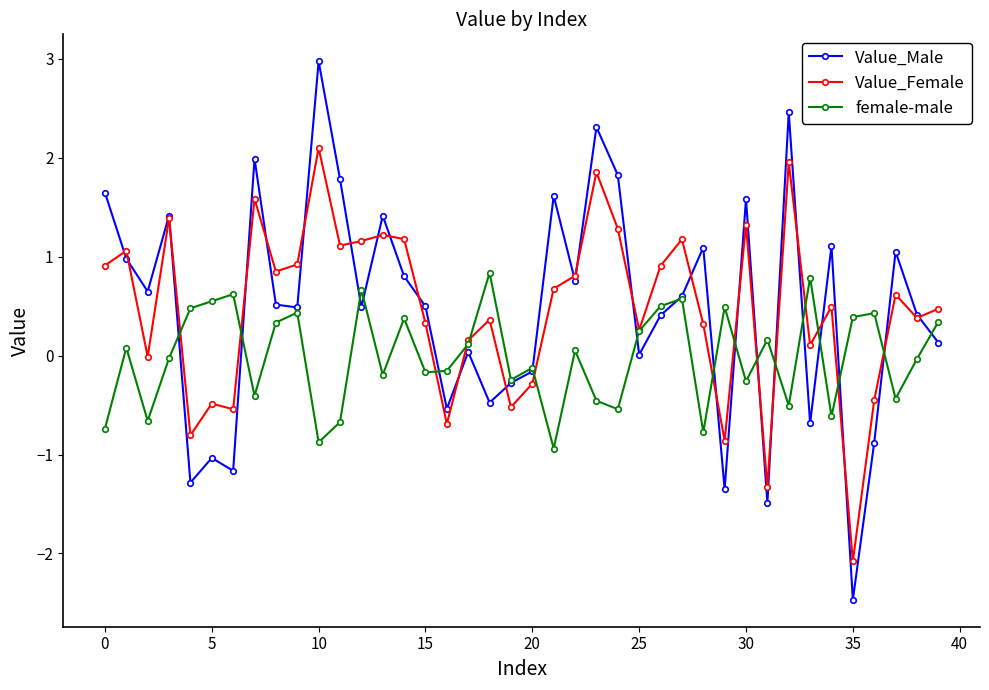

What is the maximum value for Value_Female?

2.1